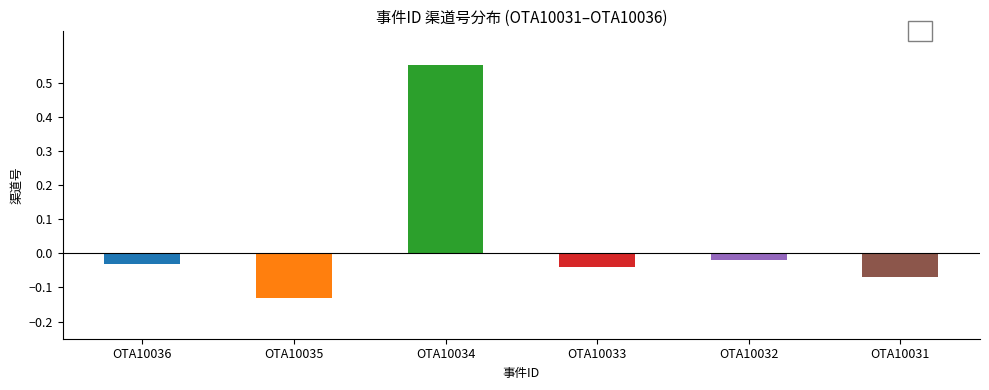

What is the sum of all values?

0.3